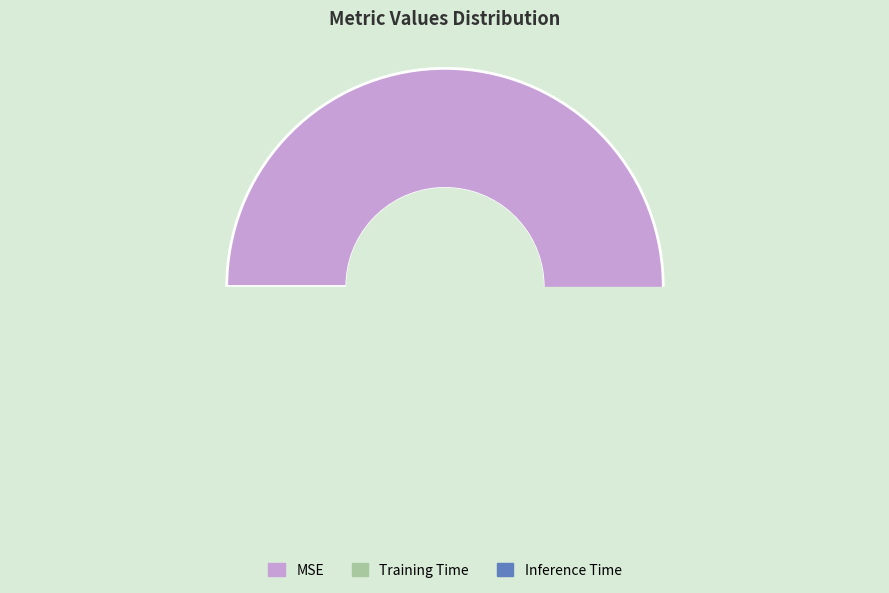

Which category has the smallest portion of the pie?

Inference Time